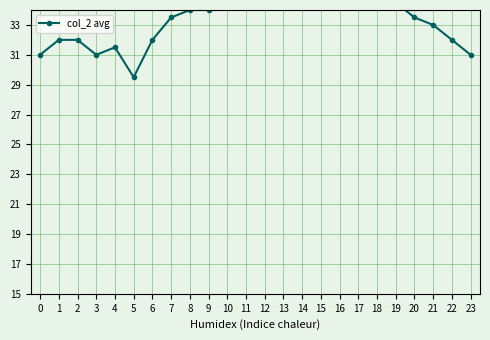

How many lines are shown in the chart?

1